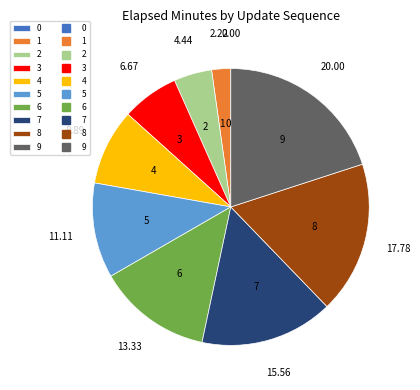

Is 3 the majority of the pie?

No